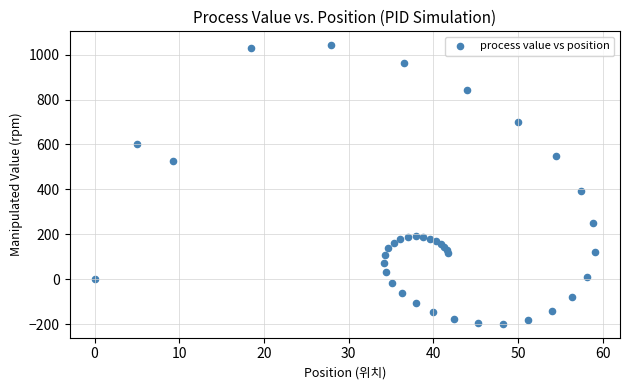

What Y value in the scatter plot is closest to 421?

394.4